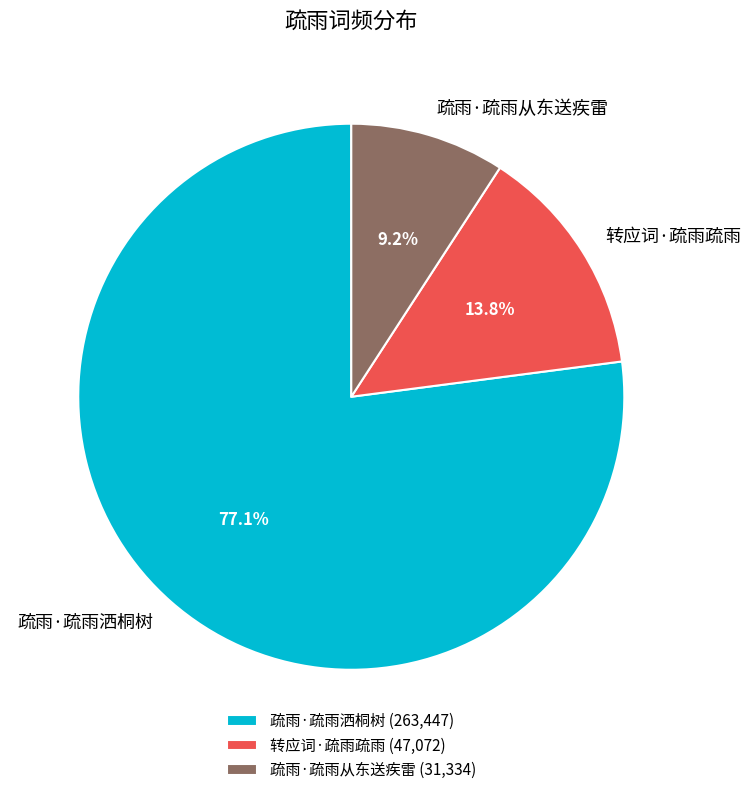

What percentage is the 疏雨·疏雨从东送疾雷 slice, to the nearest percent?

9%